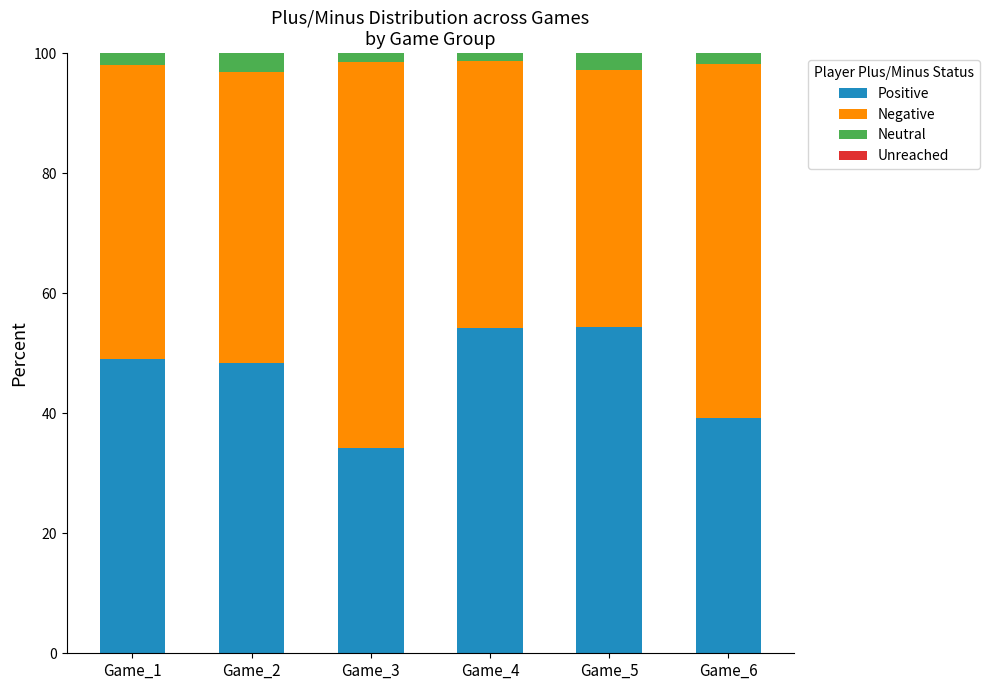

What is the difference between the second highest and minimum values in the Positive series?

19.9